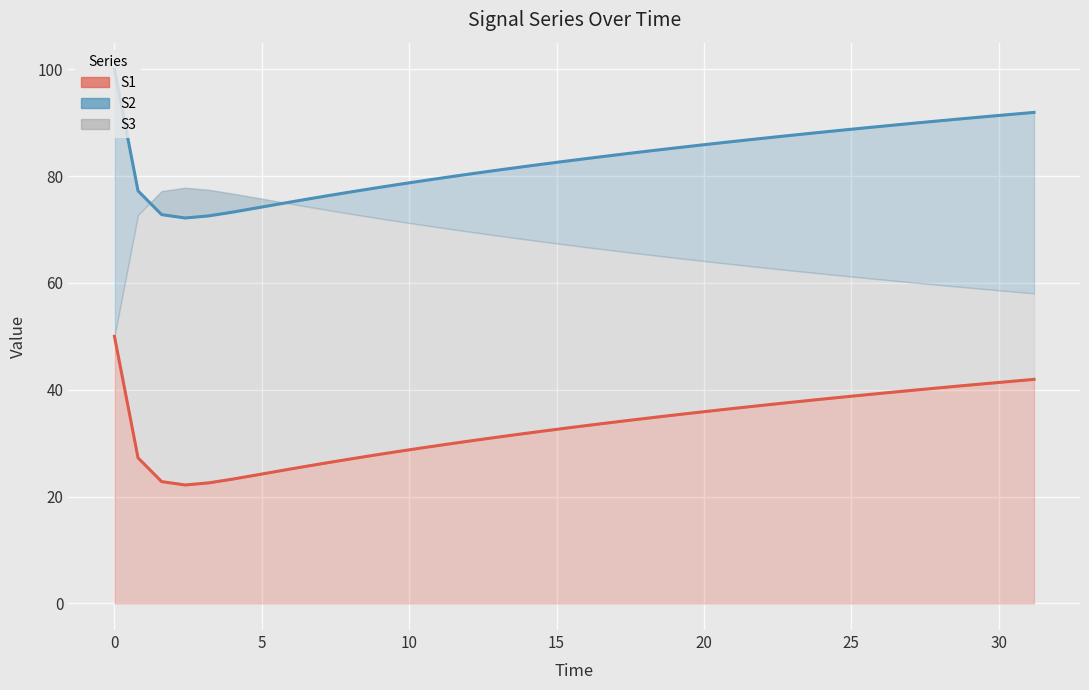

What is the difference between the highest and lowest values at 20?

50.0